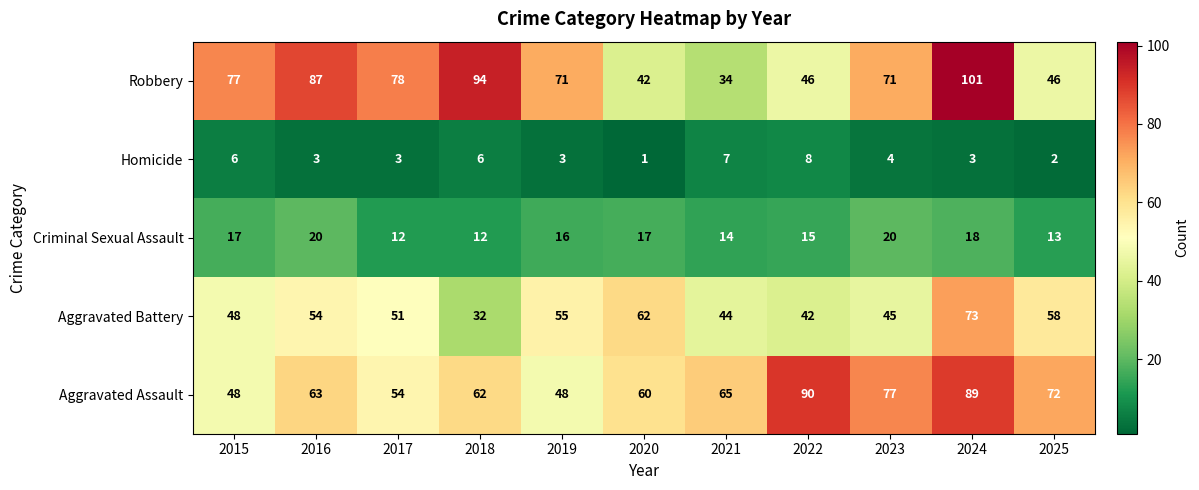

Which series has the widest spread of values?

Robbery